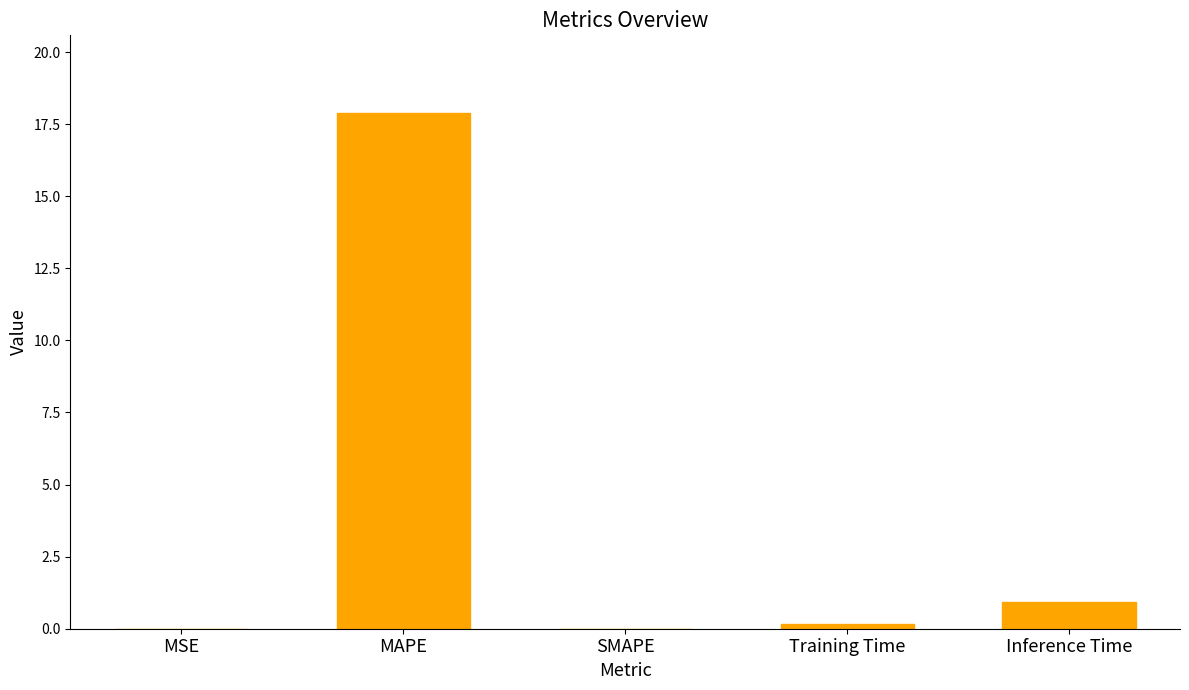

The value at Inference Time is 0.9. True or false?

True